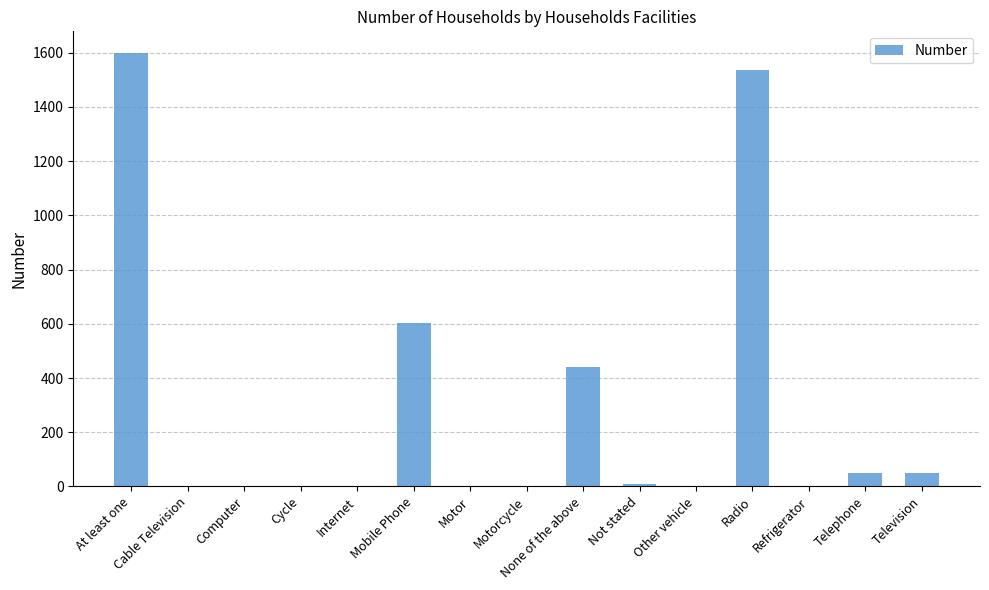

Which category has the highest value across all series?

At least one